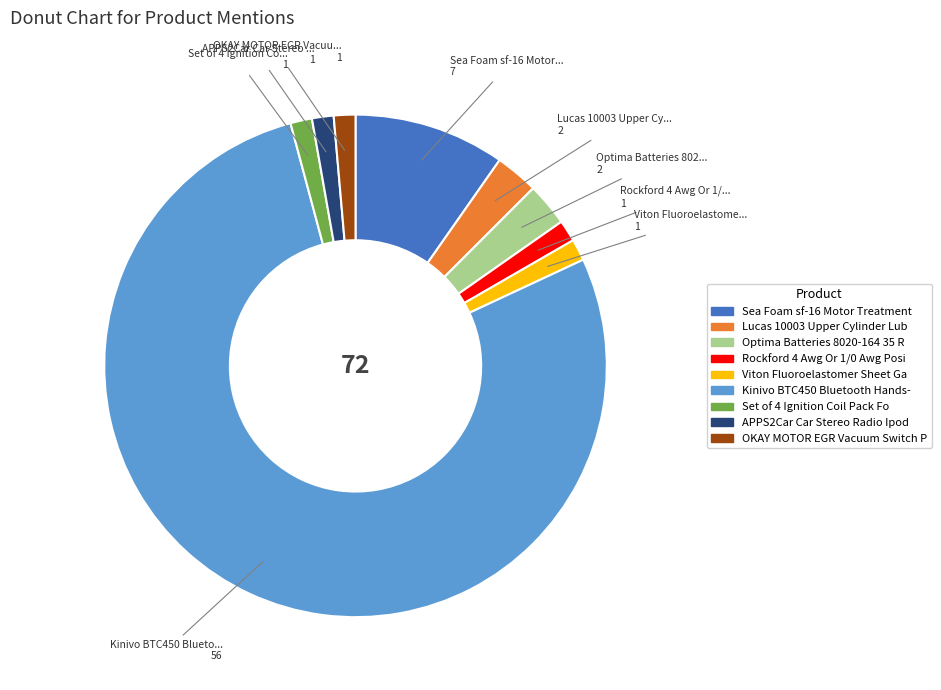

Is there any slice that represents more than half of the pie?

Yes